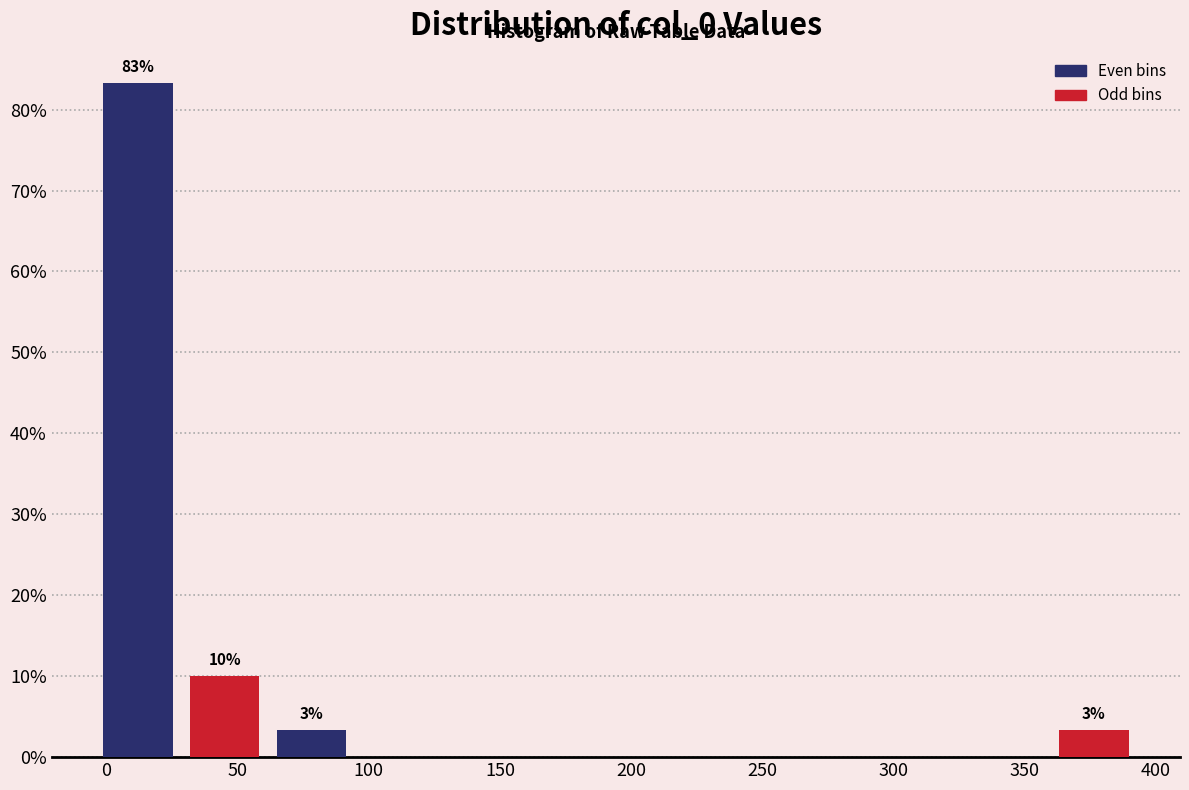

Over which range of the x-axis is the bar tallest?

-5 to 30